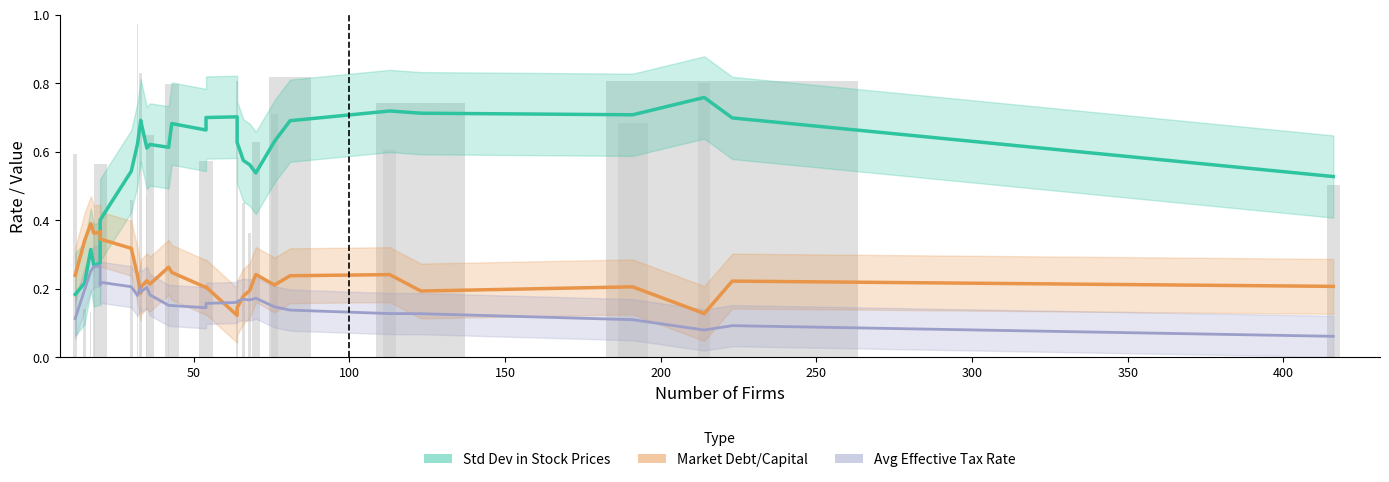

Which series has the largest total across all categories?

Std Dev in Stock Prices